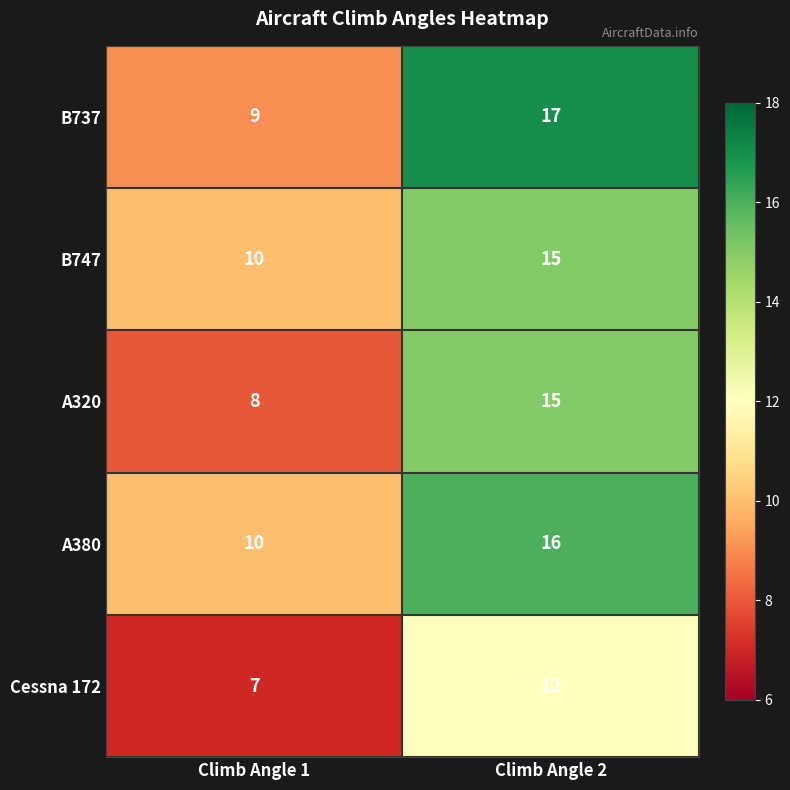

Reading left to right, extract all data points from this chart.

B737: Climb Angle 1=9	Climb Angle 2=17
B747: Climb Angle 1=10	Climb Angle 2=15
A320: Climb Angle 1=8	Climb Angle 2=15
A380: Climb Angle 1=10	Climb Angle 2=16
Cessna 172: Climb Angle 1=7	Climb Angle 2=12